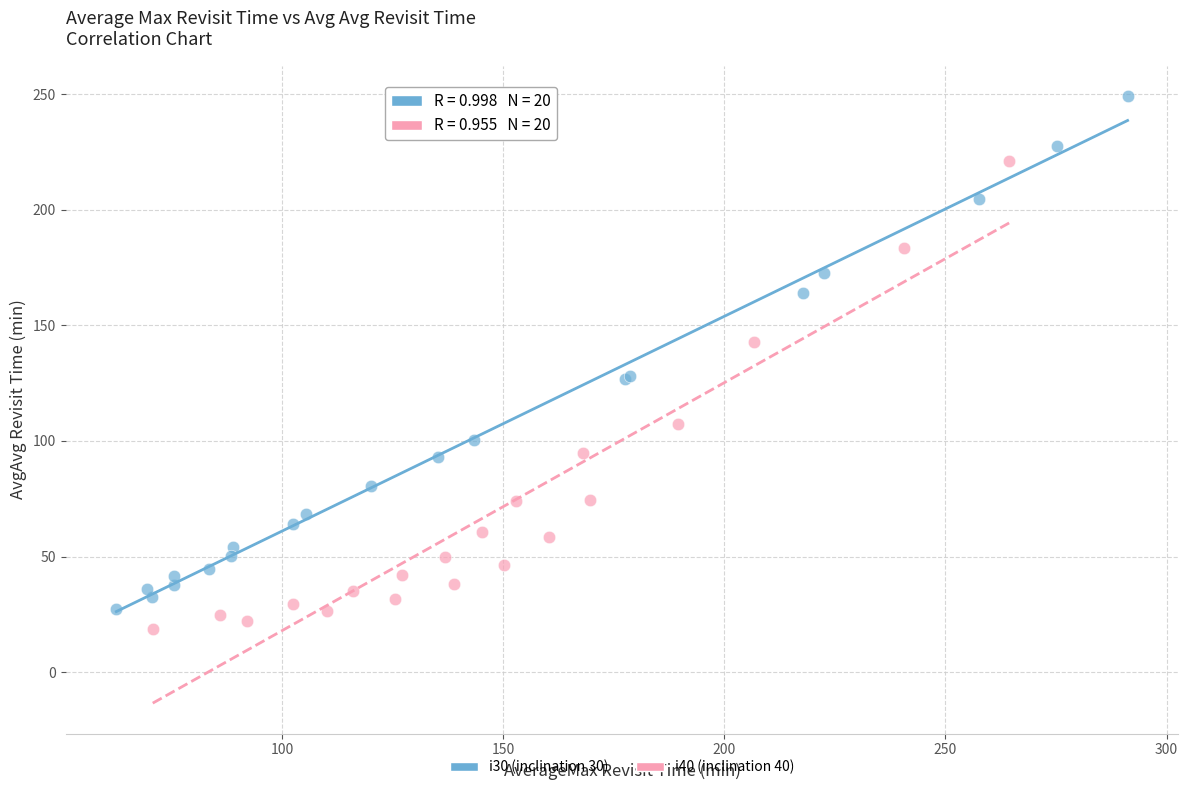

Which series has the widest spread of Y values?

i30 (inclination 30)